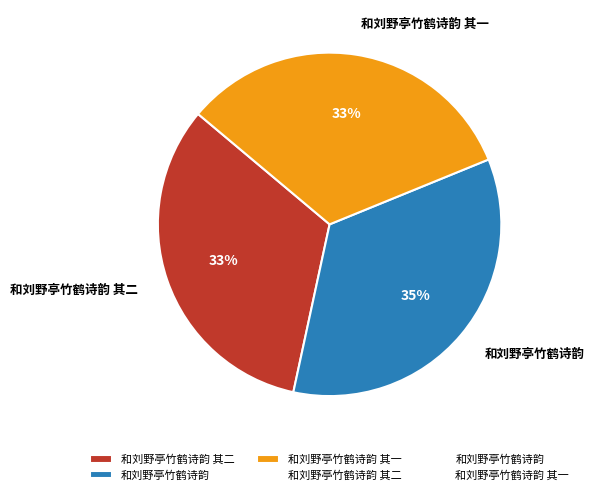

Count the number of slices in the pie.

3